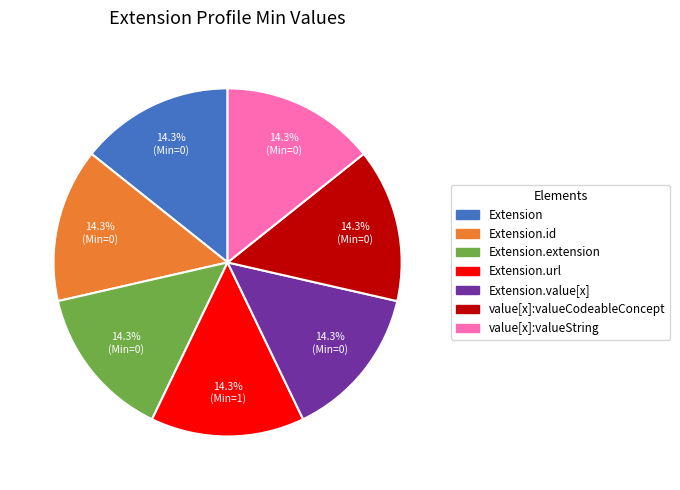

Is there a majority slice in this chart?

No